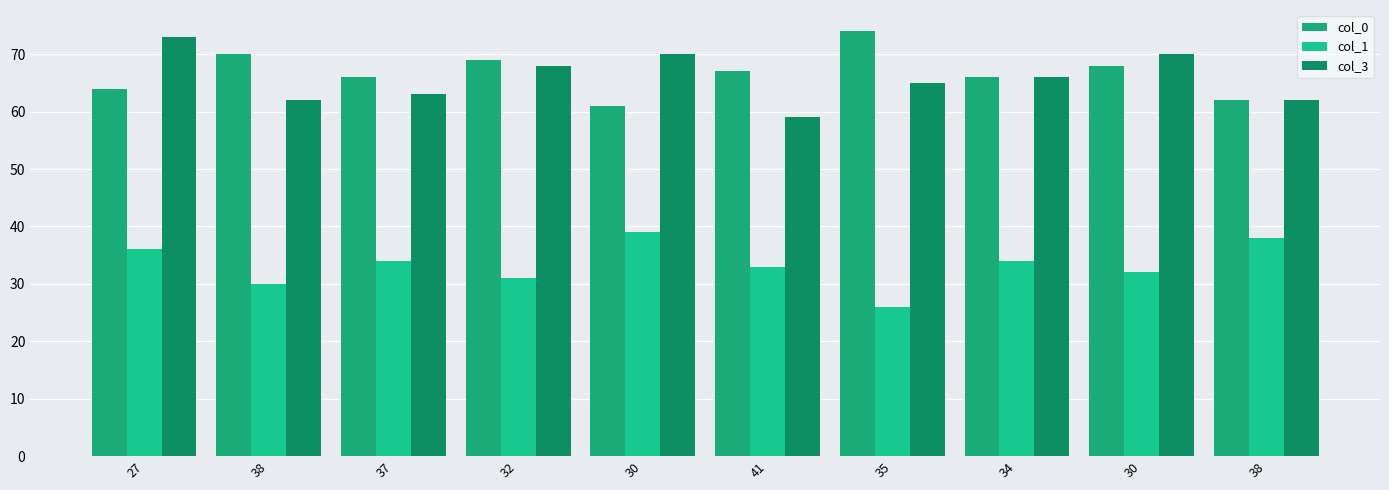

What is the approximate value of col_3 at 38?

62